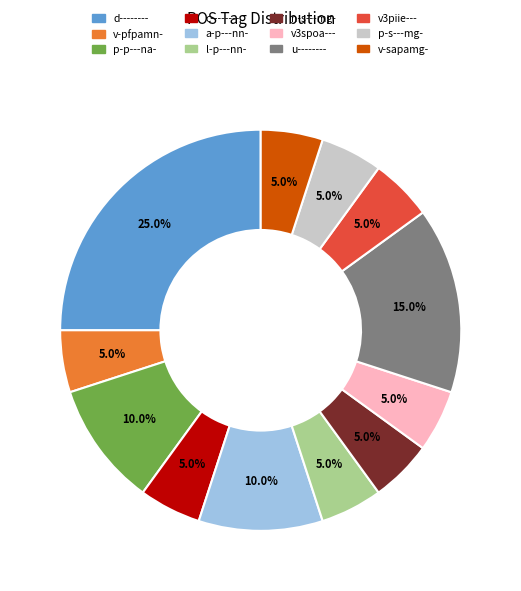

Does u-------- represent more than half of the total?

No